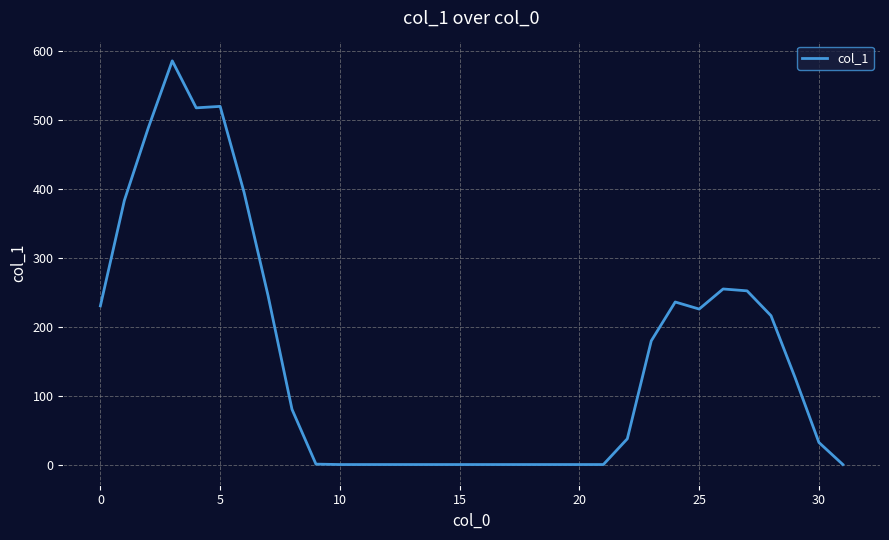

Is this an area chart (filled region under the line)?

No